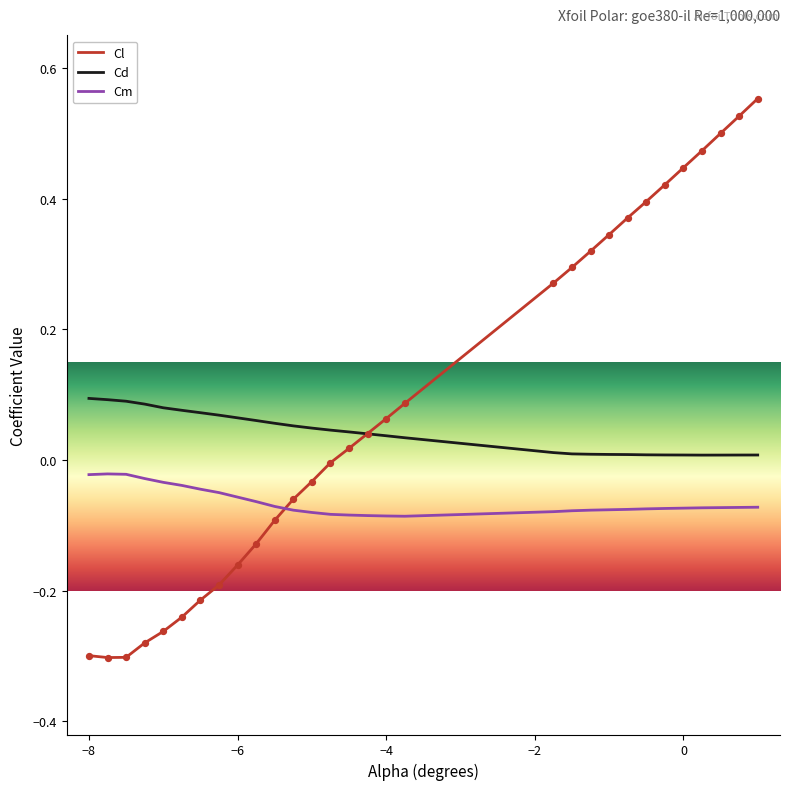

Which series has the largest total across all categories?

Cl